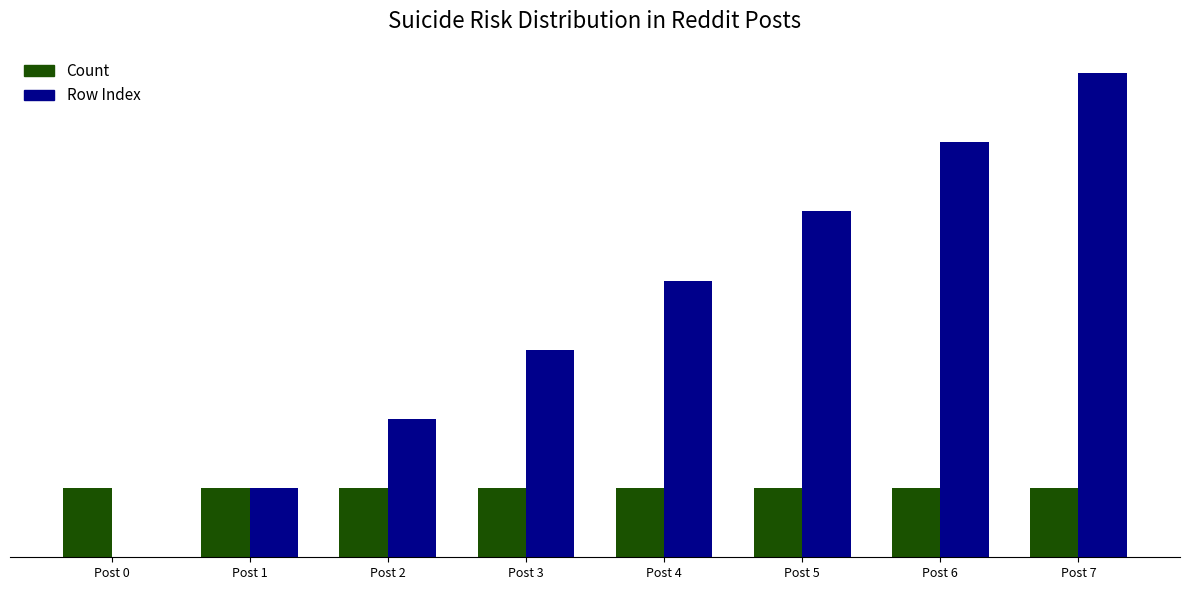

What are all the series names shown in the legend?

Count, Row Index